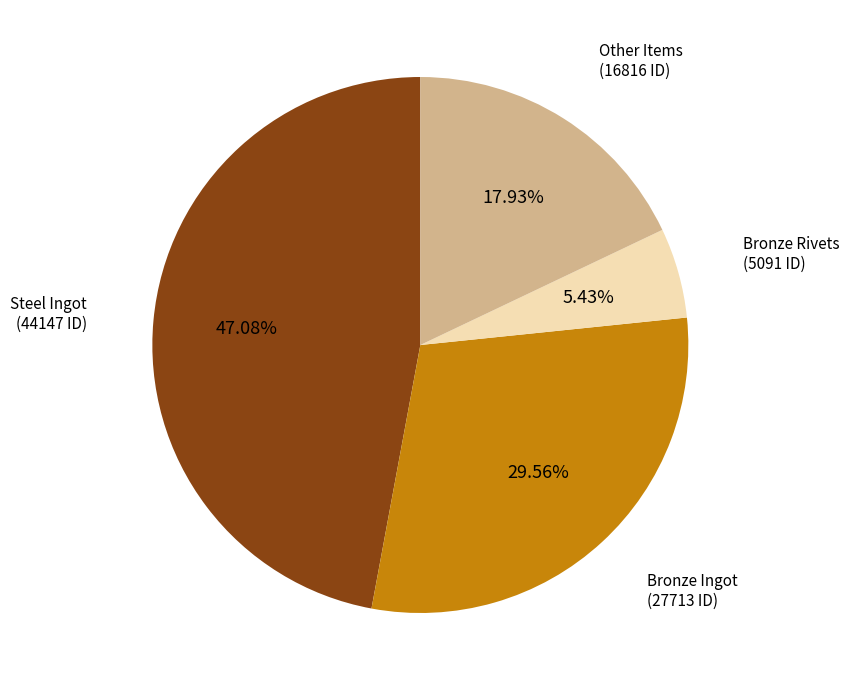

Is there a majority slice in this chart?

No